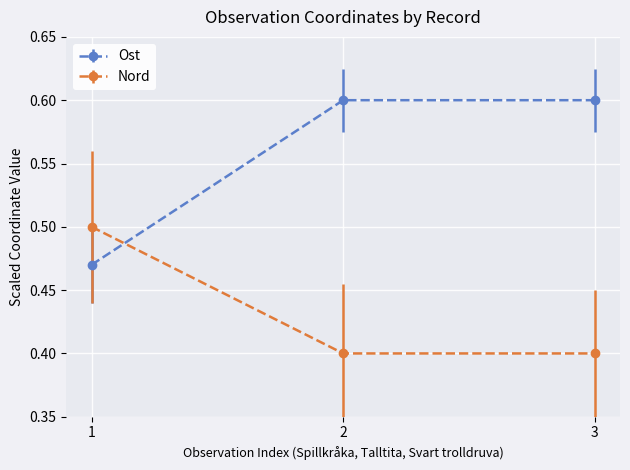

What is the smallest value displayed?

0.4